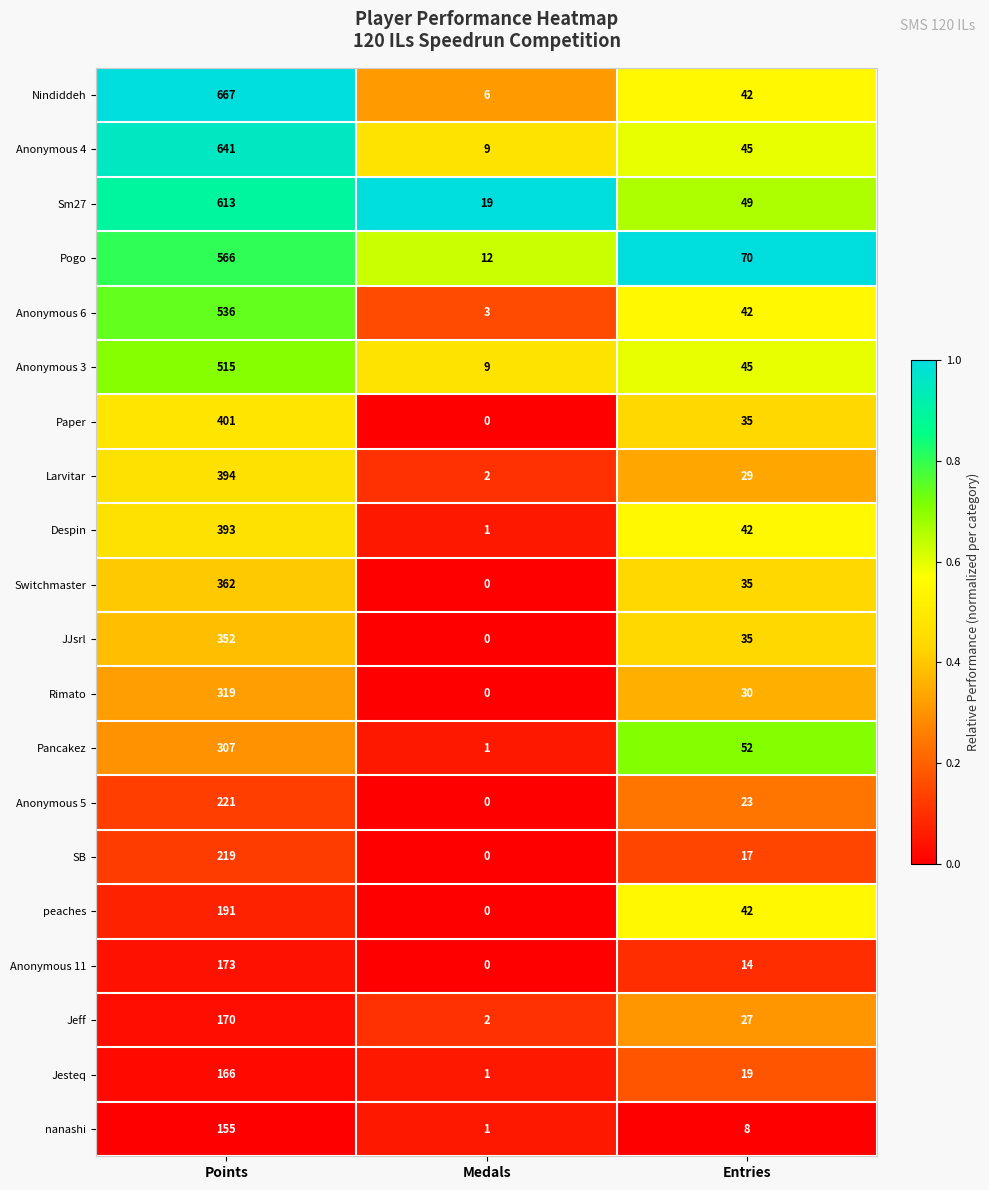

What is the approximate value of SB at Entries, to the nearest 5?

15